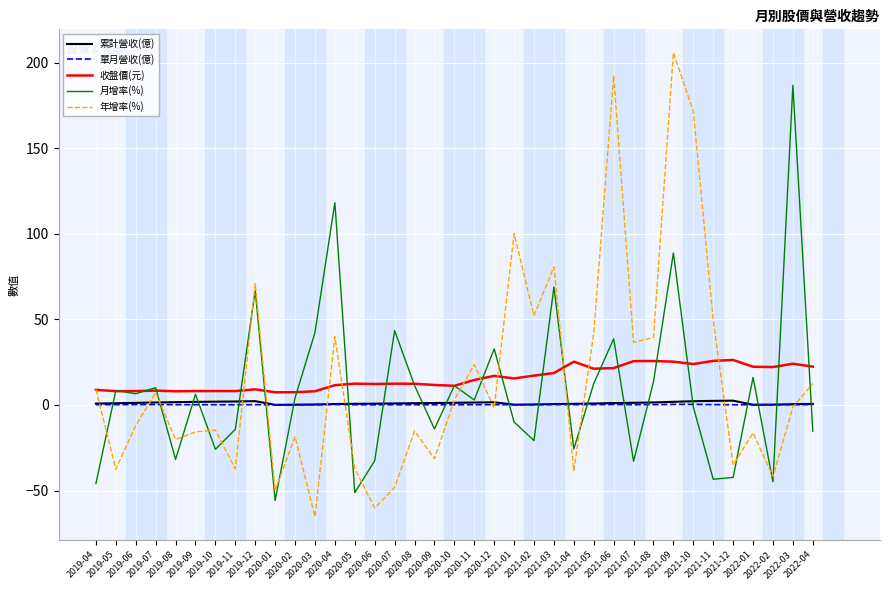

How many values in the 年增率(%) series exceed -1?

17